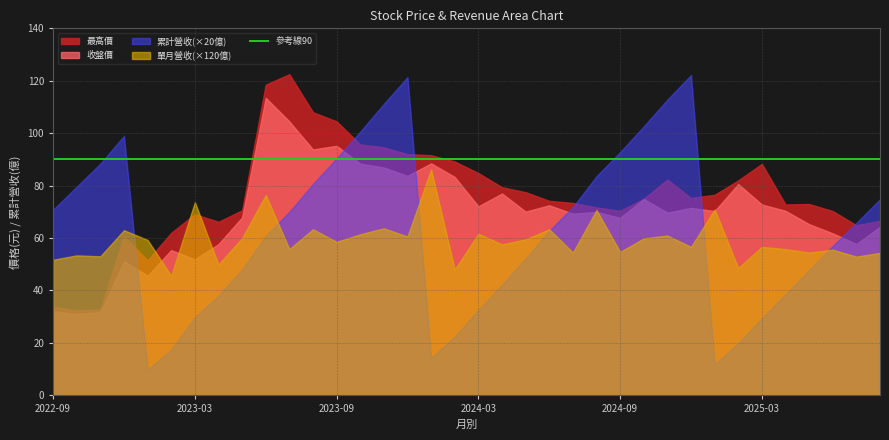

Which series has the widest spread of values?

累計營收(×20億)